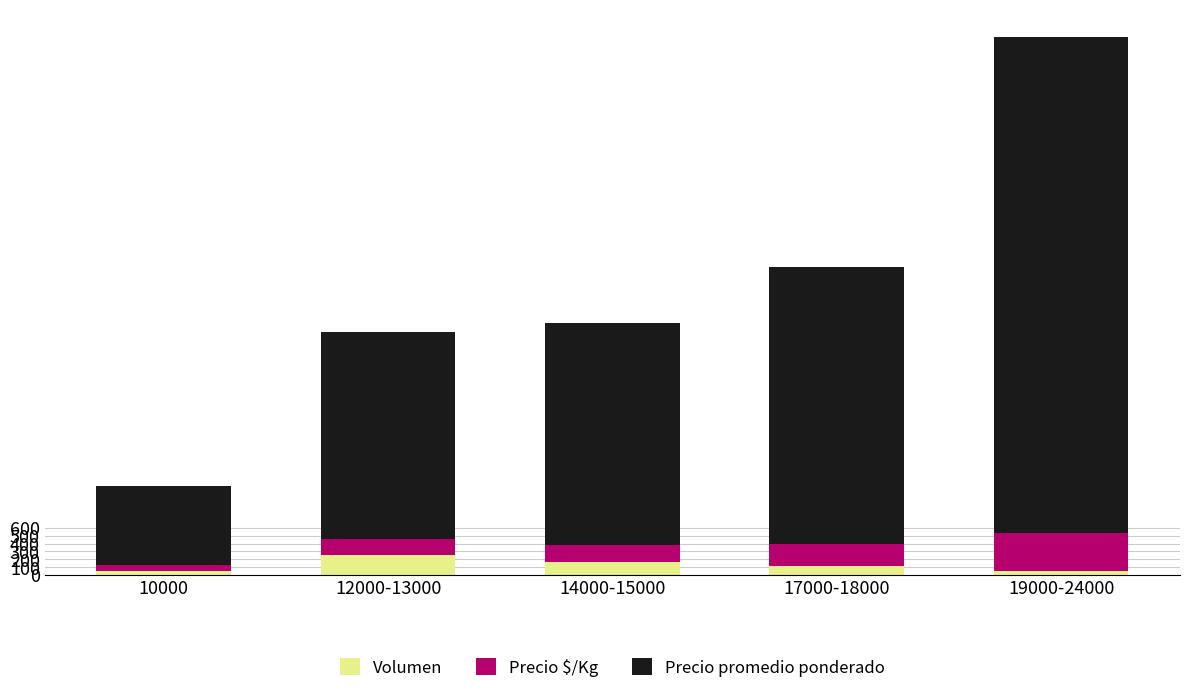

What is the difference between the maximum and minimum values in the Volumen series?

209.0